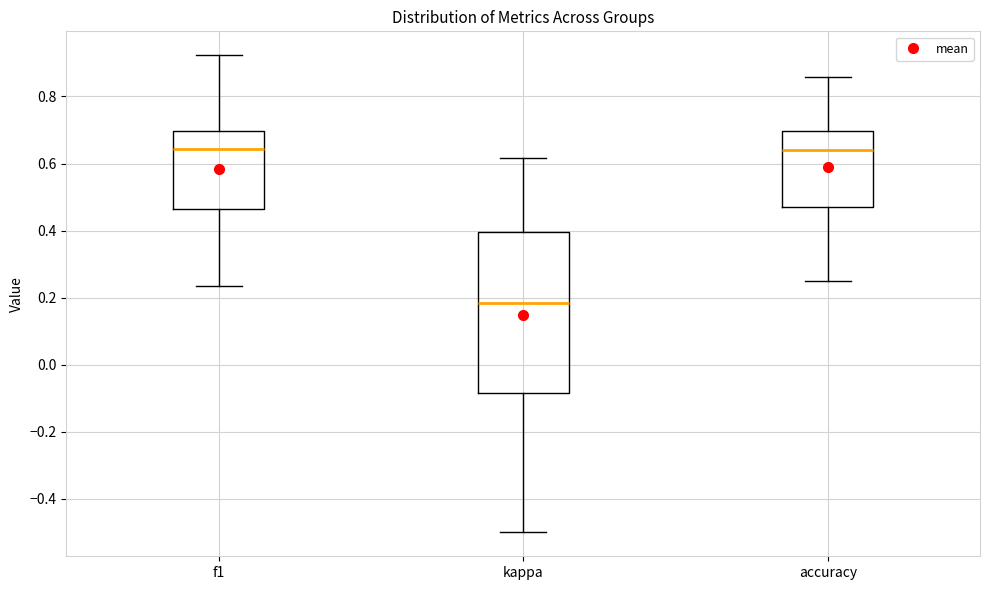

Comparing the boxes themselves (not the whiskers), which one is the tallest?

kappa